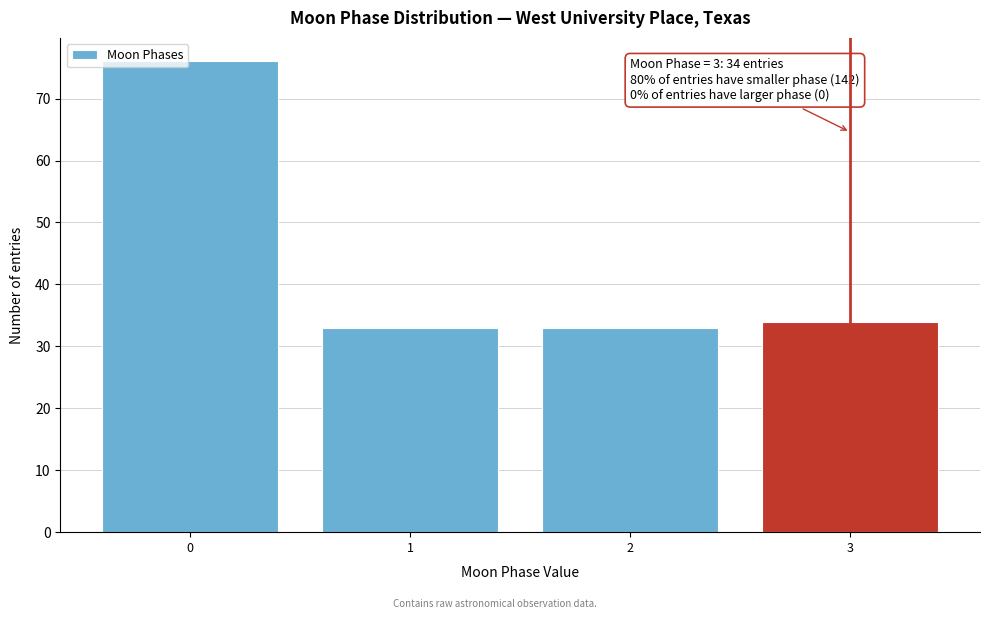

Reading left to right, list all the values displayed in this chart.

0=76	1=33	2=33	3=34